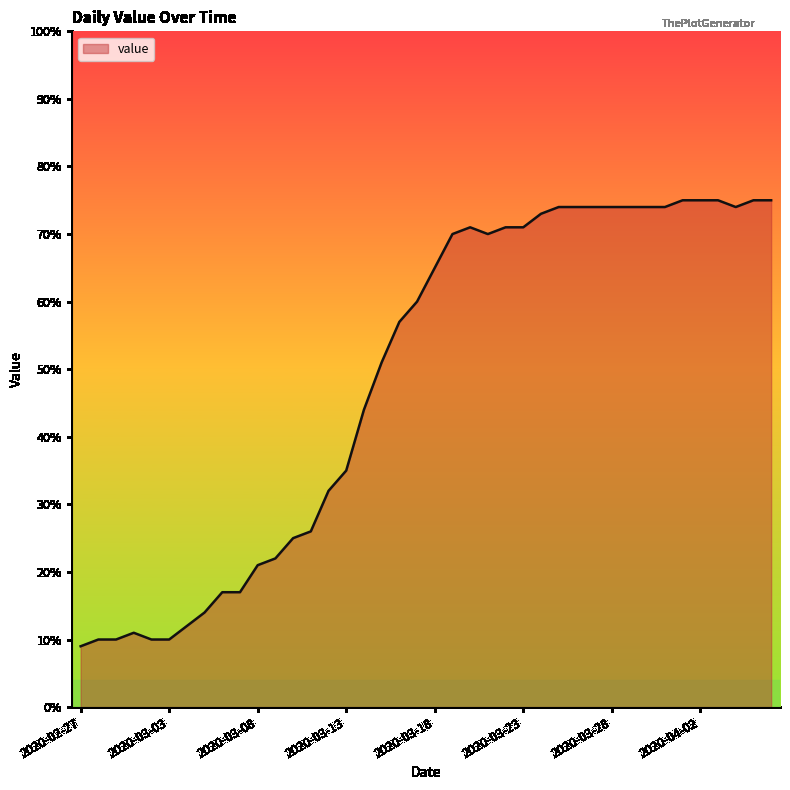

How many categories are shown in the chart?

40